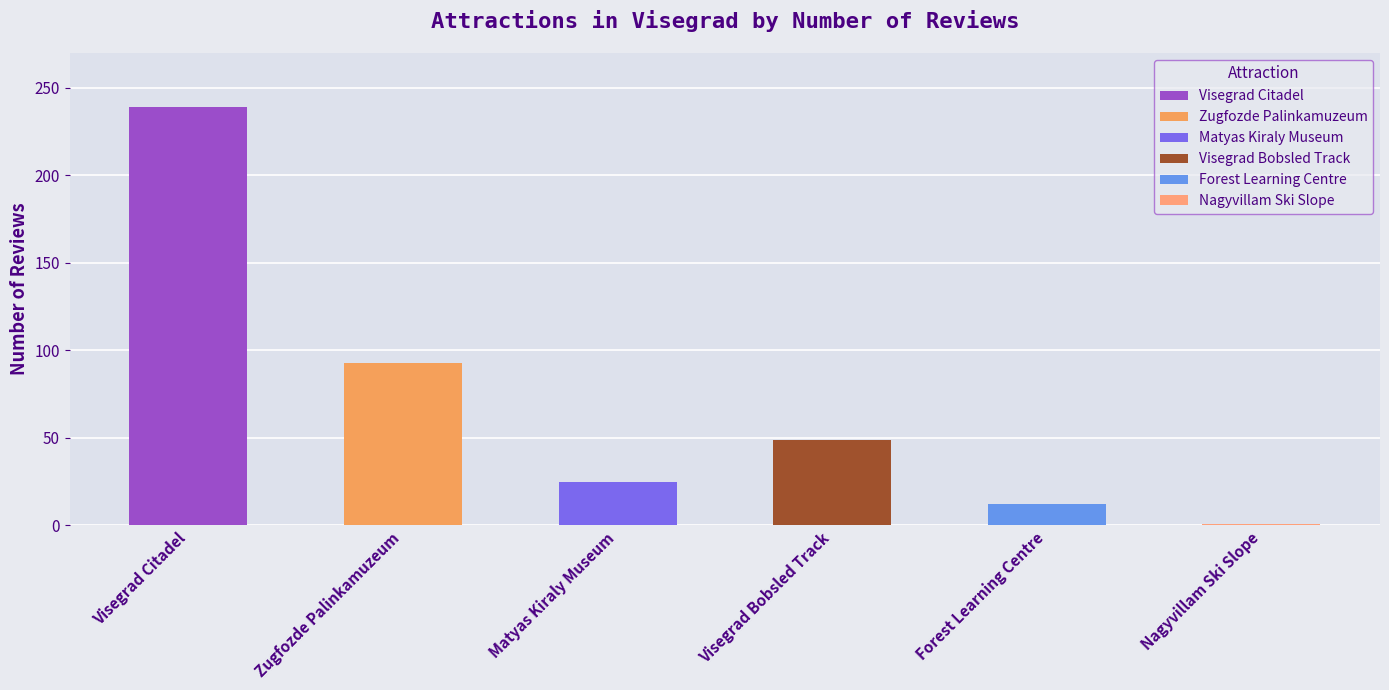

What is the sum of the values at Zugfozde Palinkamuzeum and Visegrad Bobsled Track?

142